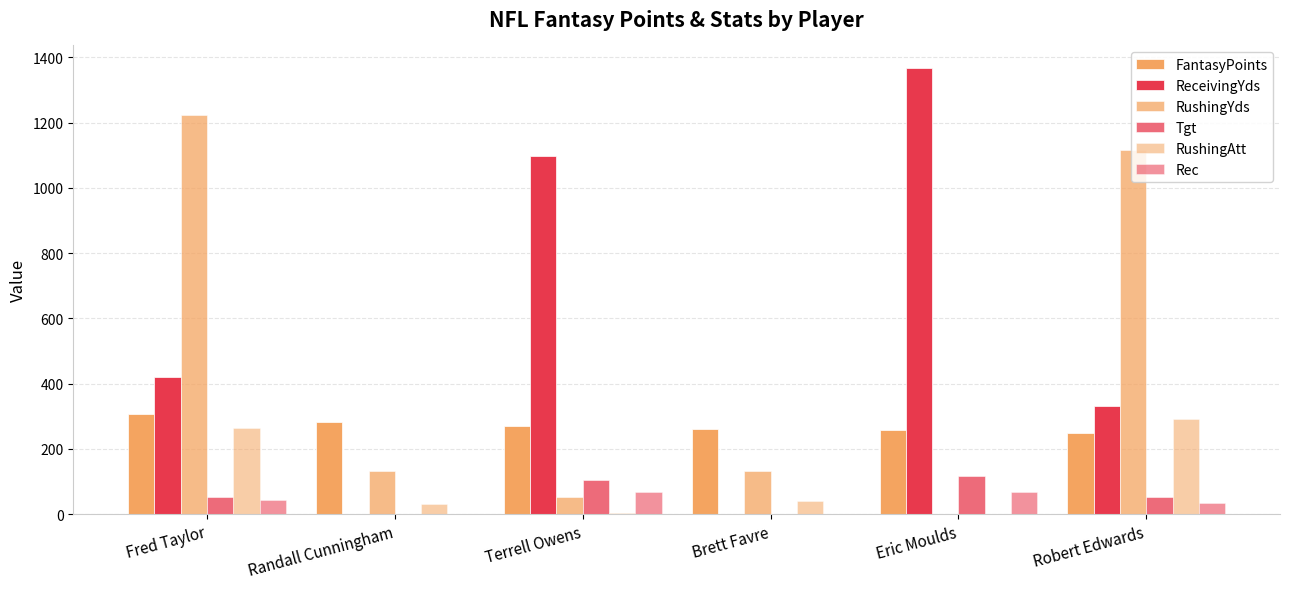

Which series has the widest spread of values?

ReceivingYds